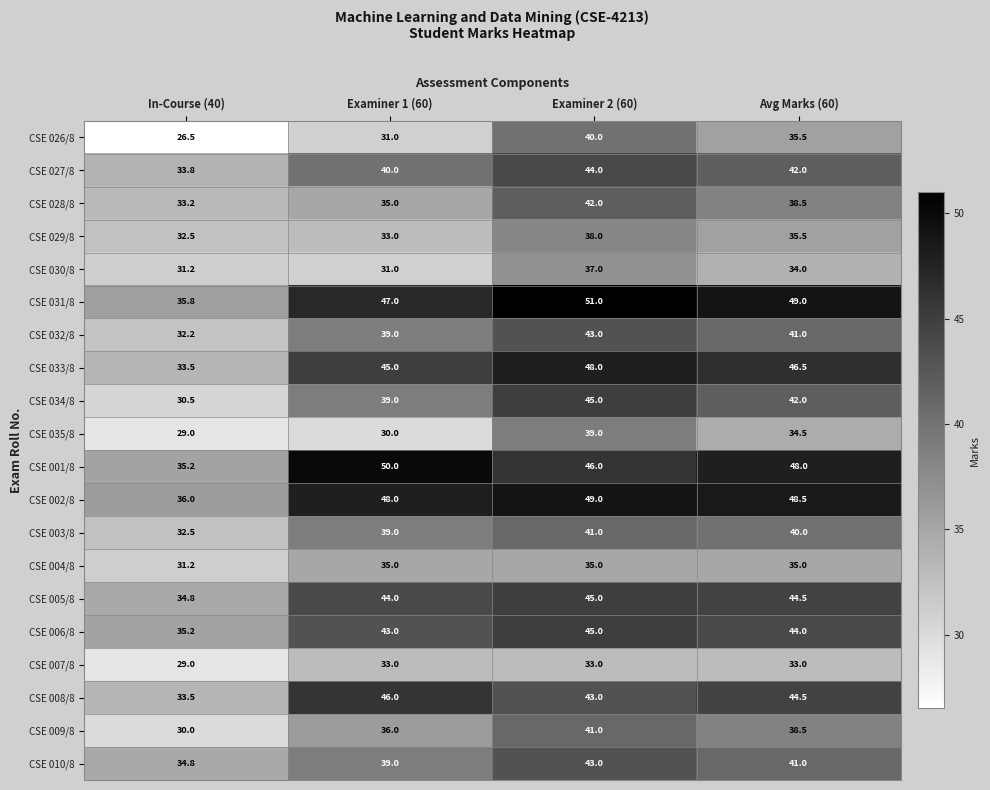

True or false: CSE 028/8 has a value of 42.0 at Examiner 2 (60).

True